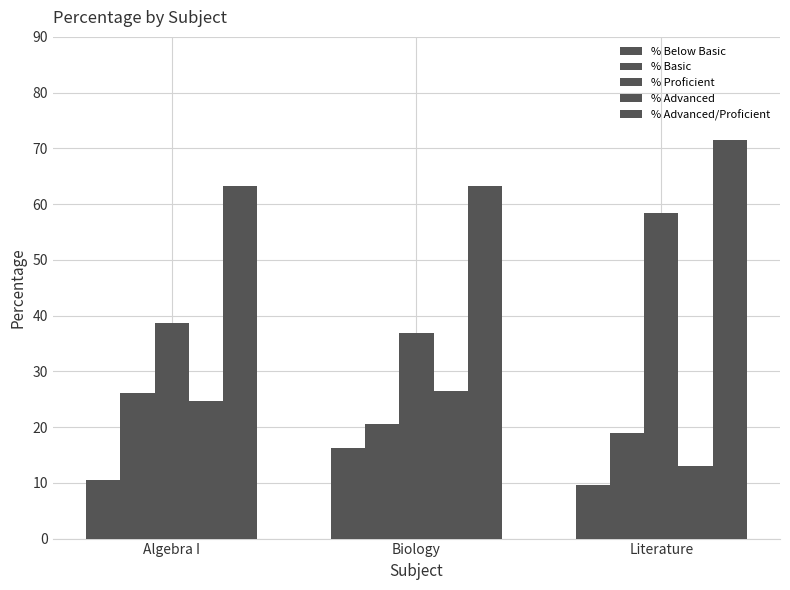

How many groups of bars are there?

3